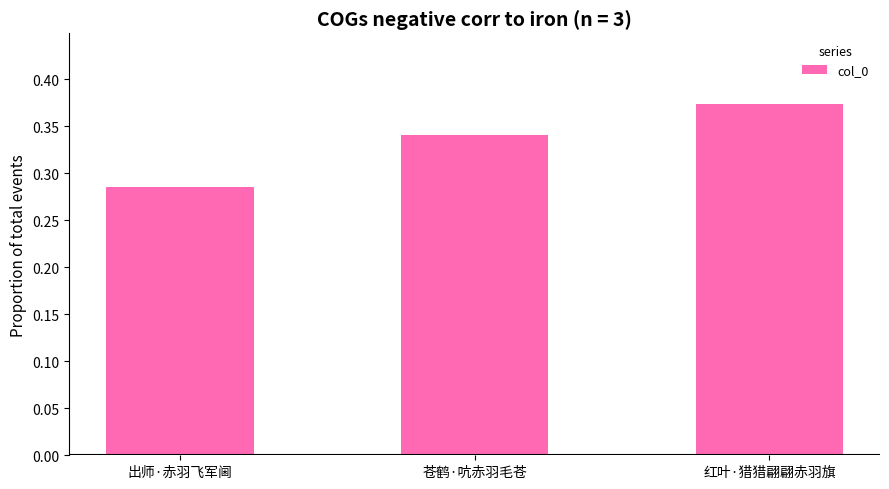

Rank the categories by value from highest to lowest.

红叶·猎猎翩翩赤羽旗, 苍鹤·吭赤羽毛苍, 出师·赤羽飞军阃